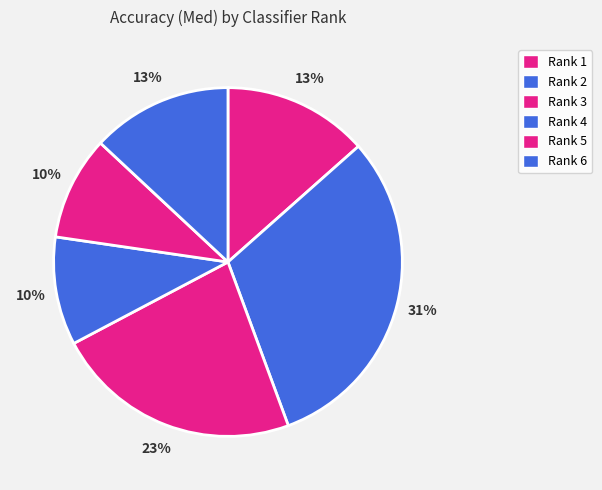

How many slices are in this pie chart?

6